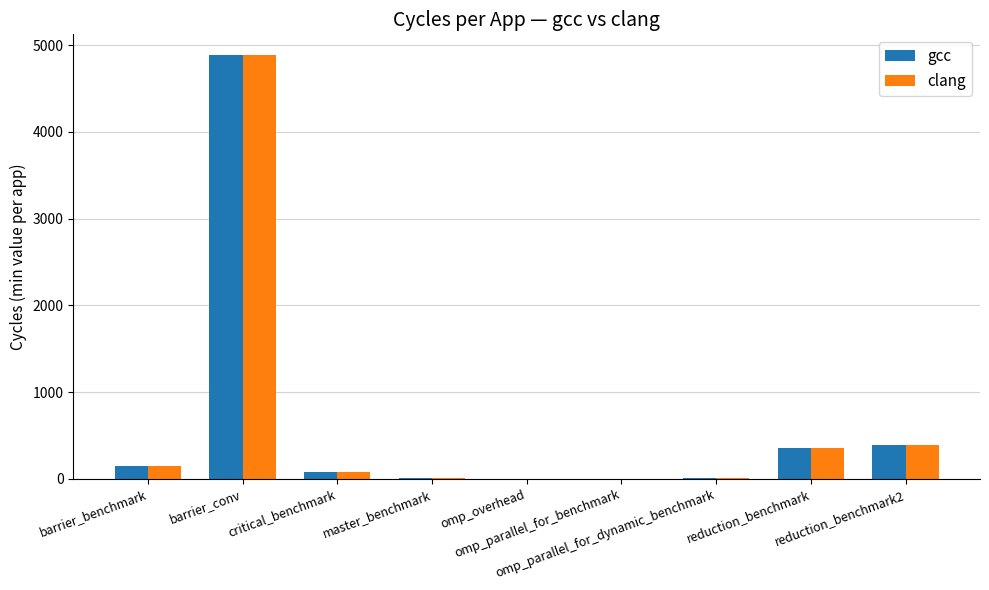

What is the highest value of the gcc series?

4879